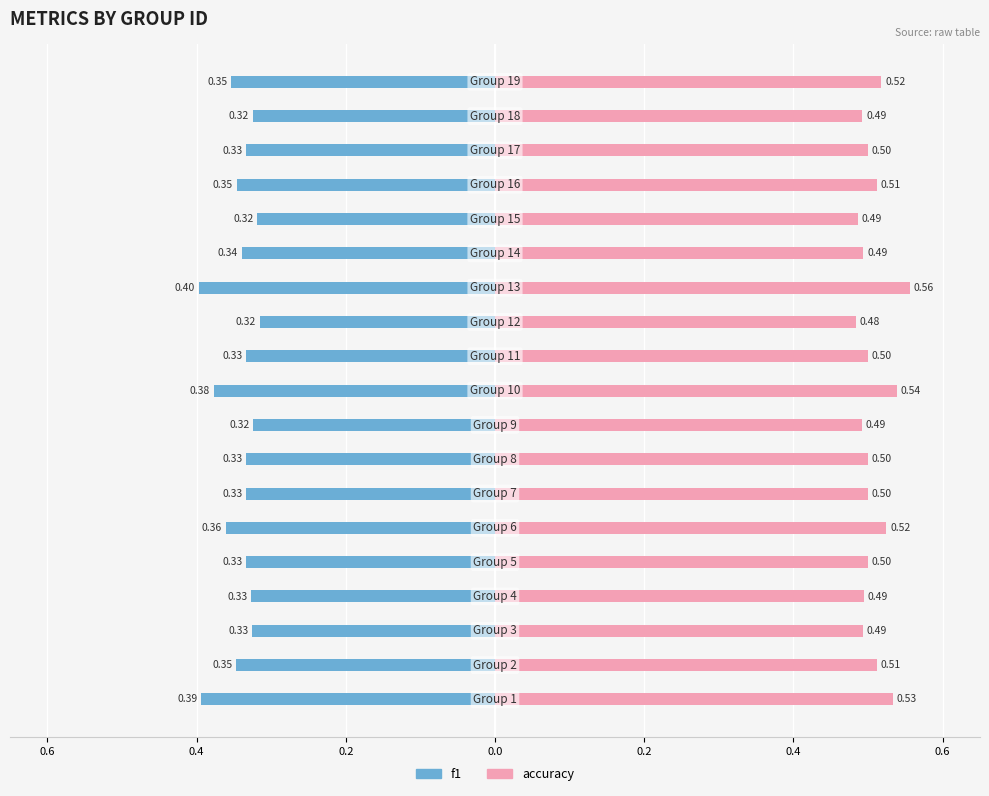

Reading left to right, extract all data points from this chart.

f1: -0.4	-0.3	-0.3	-0.3	-0.3	-0.4	-0.3	-0.3	-0.3	-0.4	-0.3	-0.3	-0.4	-0.3	-0.3	-0.3	-0.3	-0.3	-0.4
accuracy: 0.5	0.5	0.5	0.5	0.5	0.5	0.5	0.5	0.5	0.5	0.5	0.5	0.6	0.5	0.5	0.5	0.5	0.5	0.5